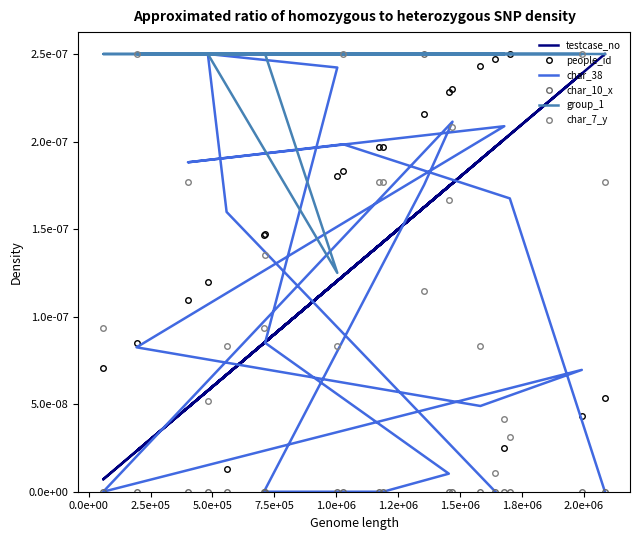

List the series in order of their peak value, lowest first.

testcase_no, people_id, char_38, char_10_x, group_1, char_7_y